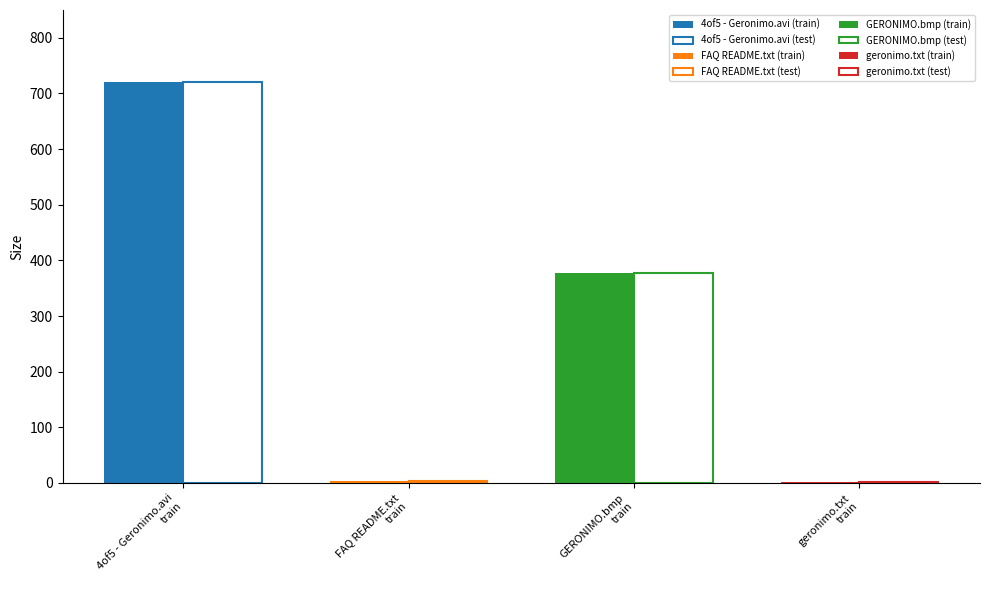

Which category has the highest value in the test series?

4of5 - Geronimo.avi